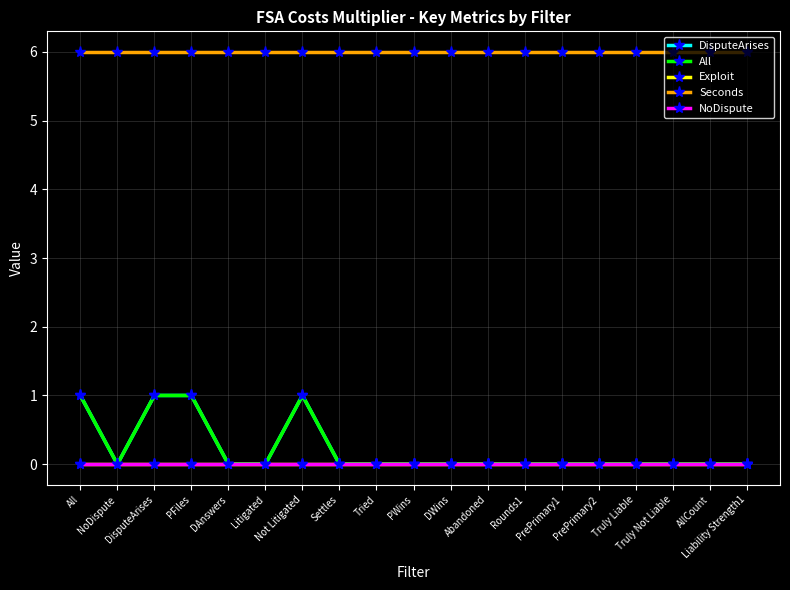

Is this an area chart (filled region under the line)?

No